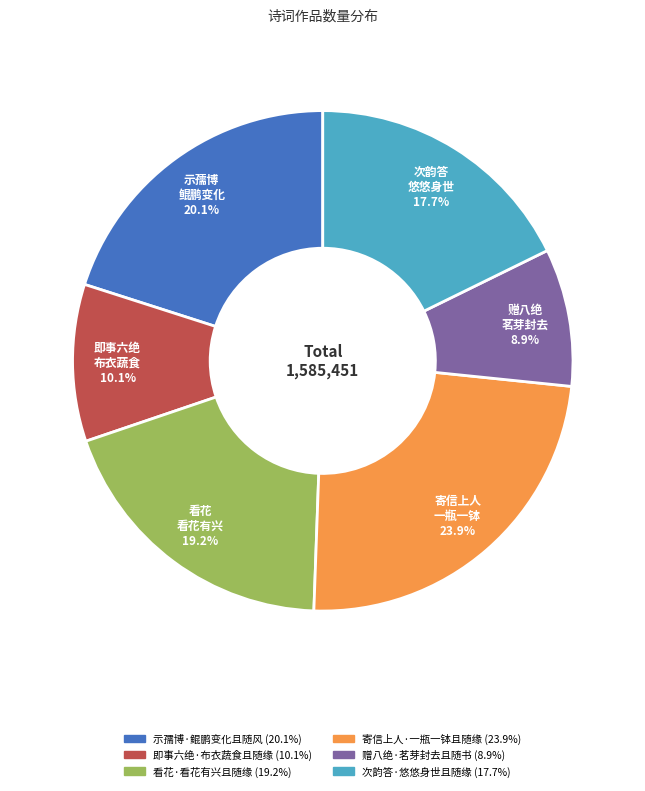

Which category has the smallest portion of the pie?

赠八绝·茗芽封去且随书